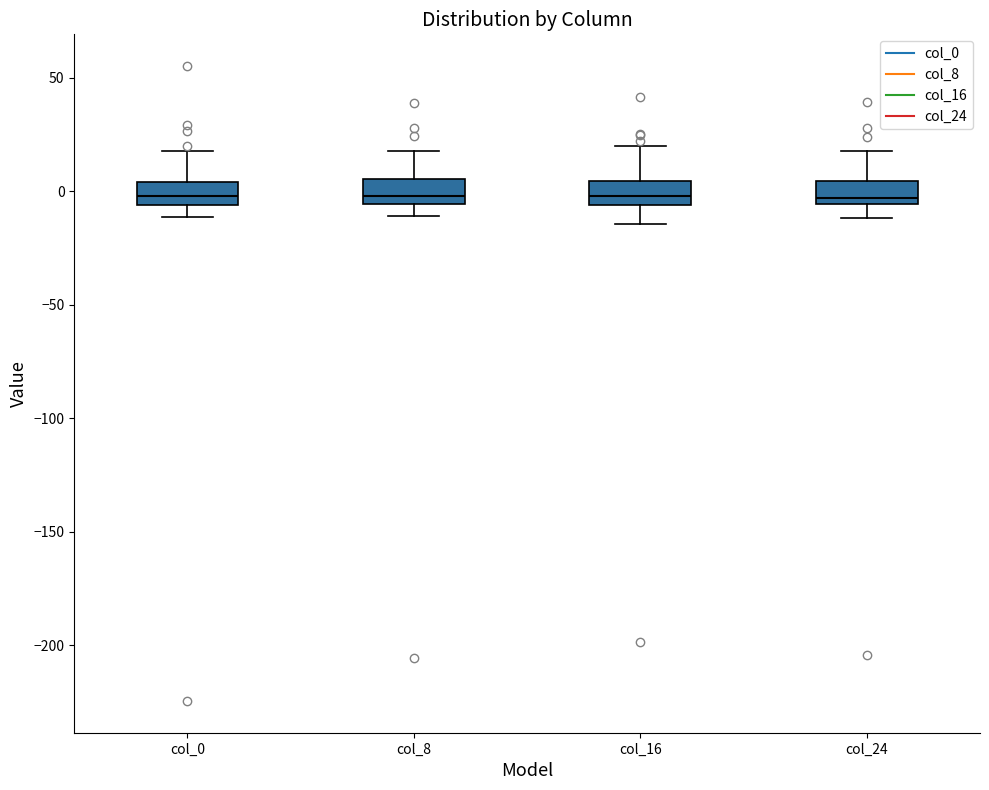

Reading left to right, transcribe this box plot: for each box, give where its median line is, the range the box spans, and where its two whiskers end, as read against the y-axis. The values are not printed on the chart, so give them approximately, as read against the axis.

col_0: median 0, box -5 to 5, whiskers -10 to 20
col_8: median 0, box -5 to 5, whiskers -10 to 20
col_16: median 0, box -5 to 5, whiskers -15 to 20
col_24: median -5 (just above the box's lower edge), box -5 to 5, whiskers -10 to 20